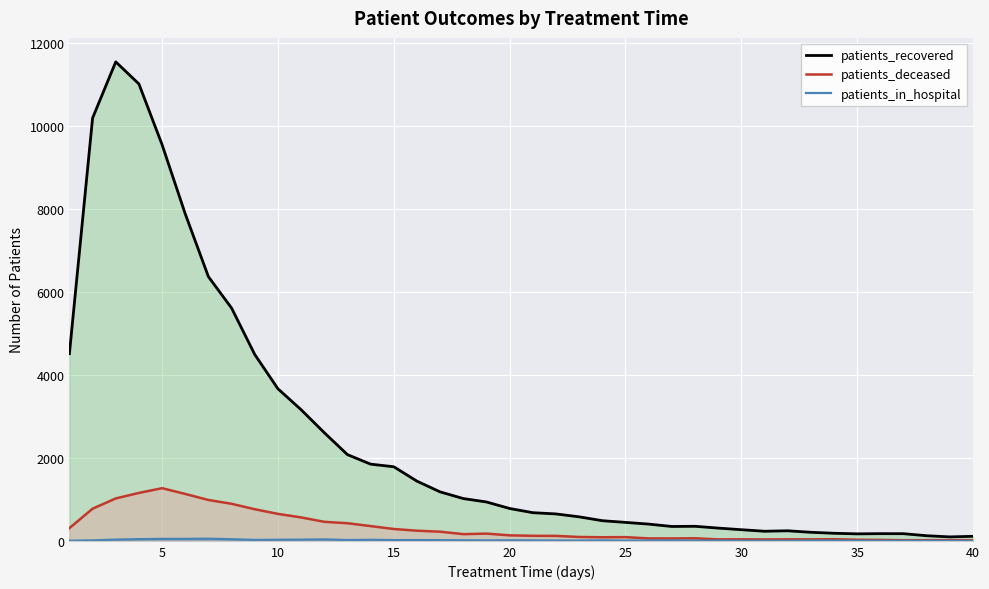

How many lines are shown in the chart?

3